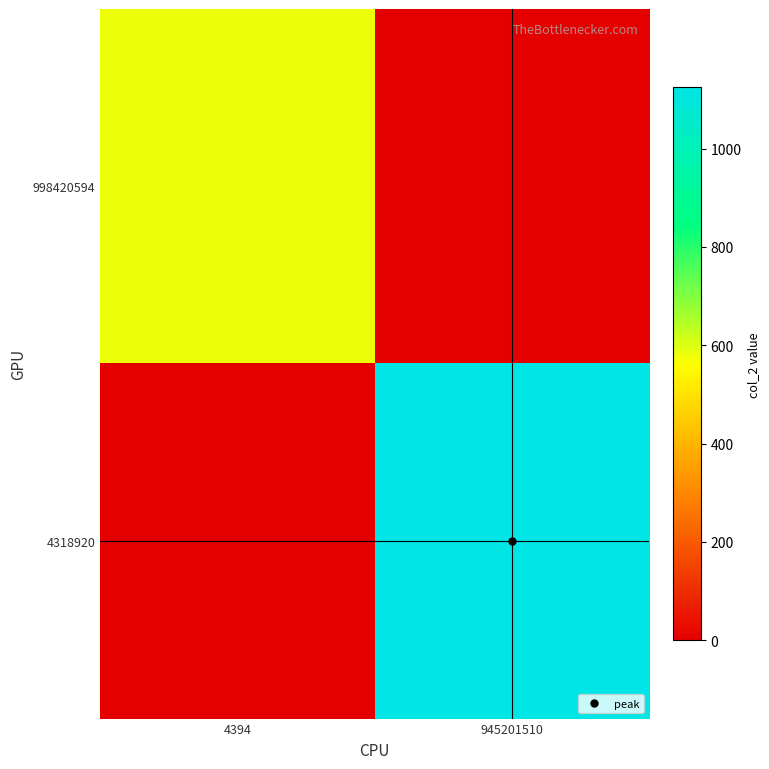

Reading left to right, list all the values displayed in this chart.

998420594: 4394=580.6	945201510=0.0
4318920: 4394=0.0	945201510=1124.5